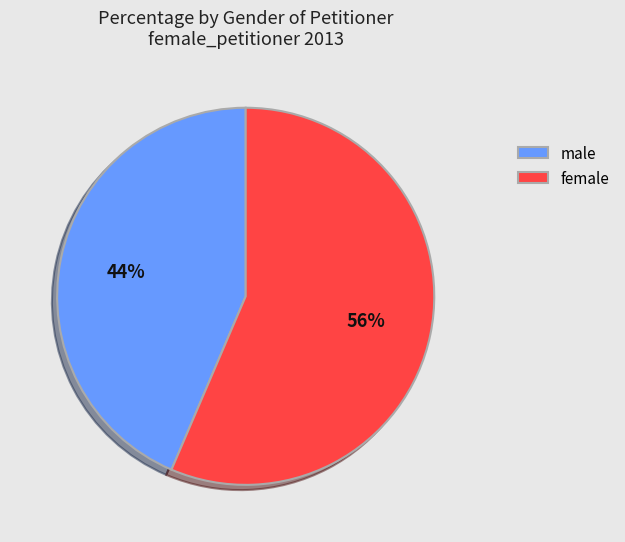

Which slice is the largest?

female